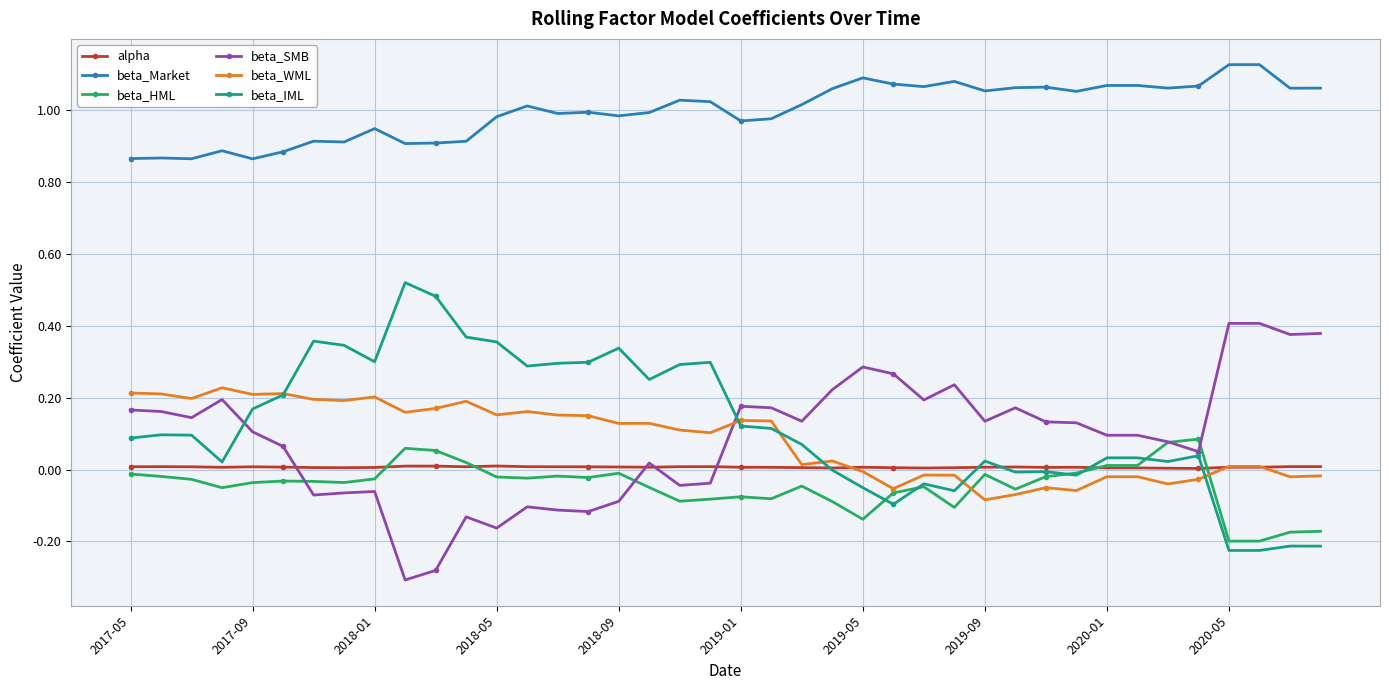

How many distinct data groups are displayed?

6